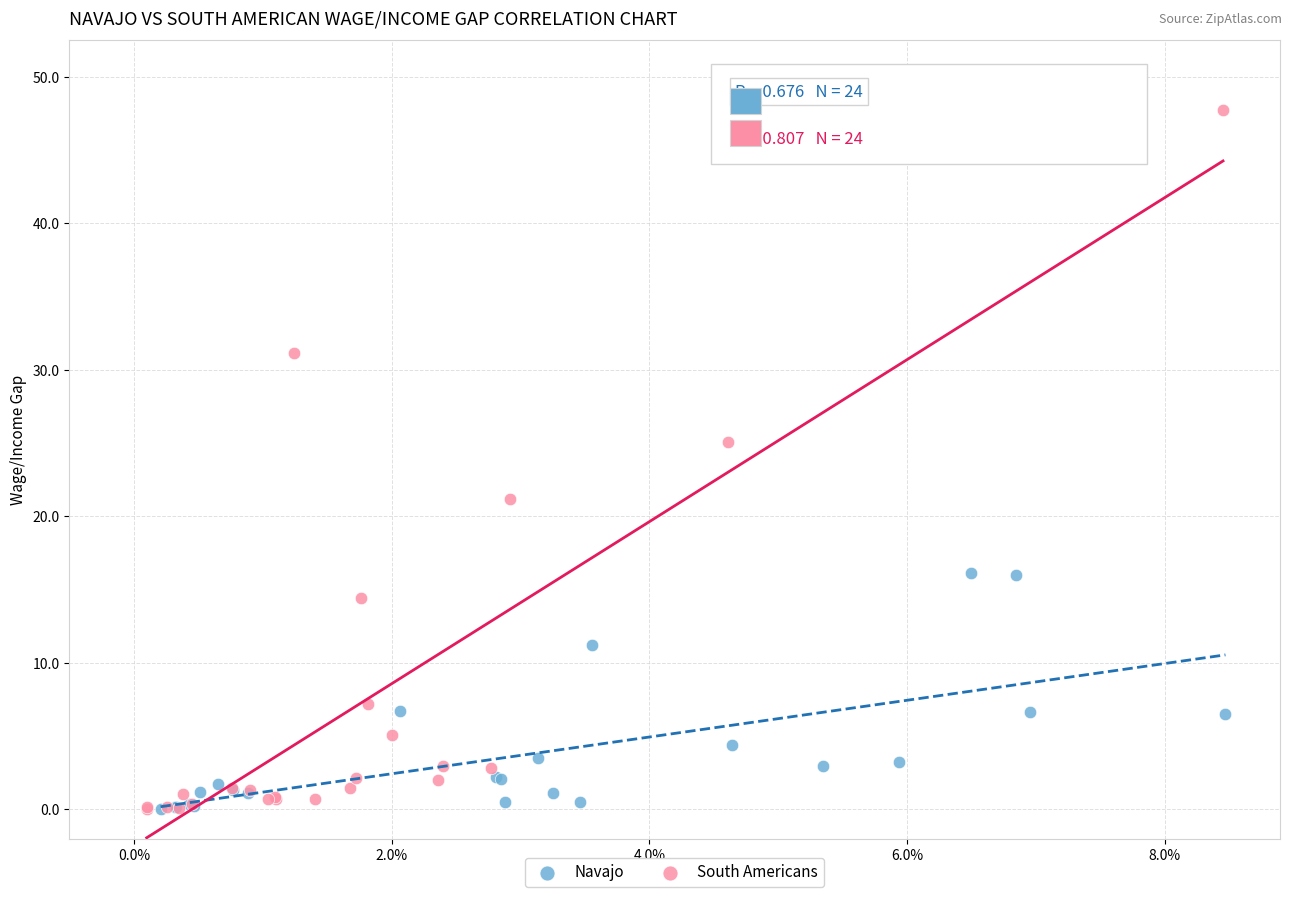

Which series contains the highest Y value?

South Americans